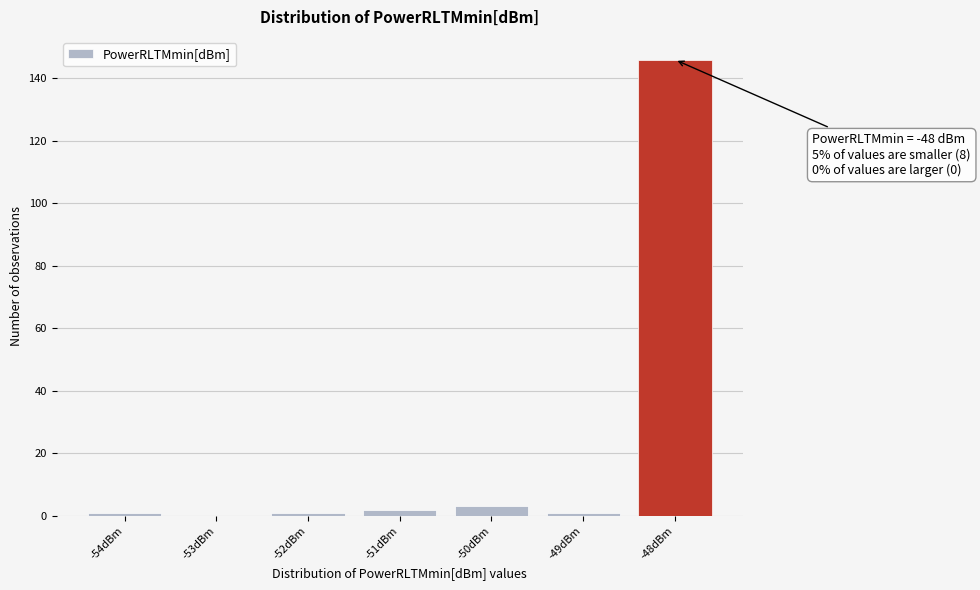

Over which range of the x-axis is the bar tallest?

-48.5 to -47.5